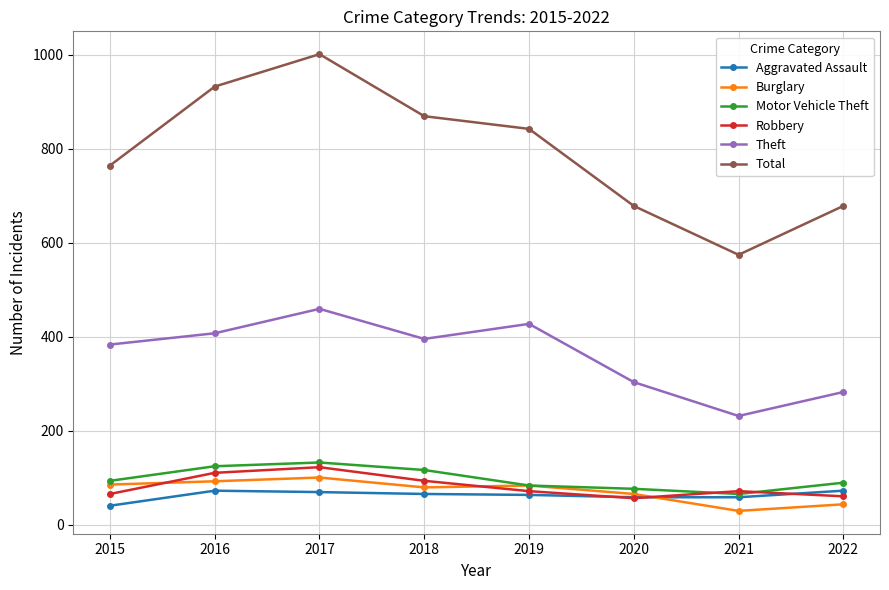

Which category has the highest value across all series?

2017